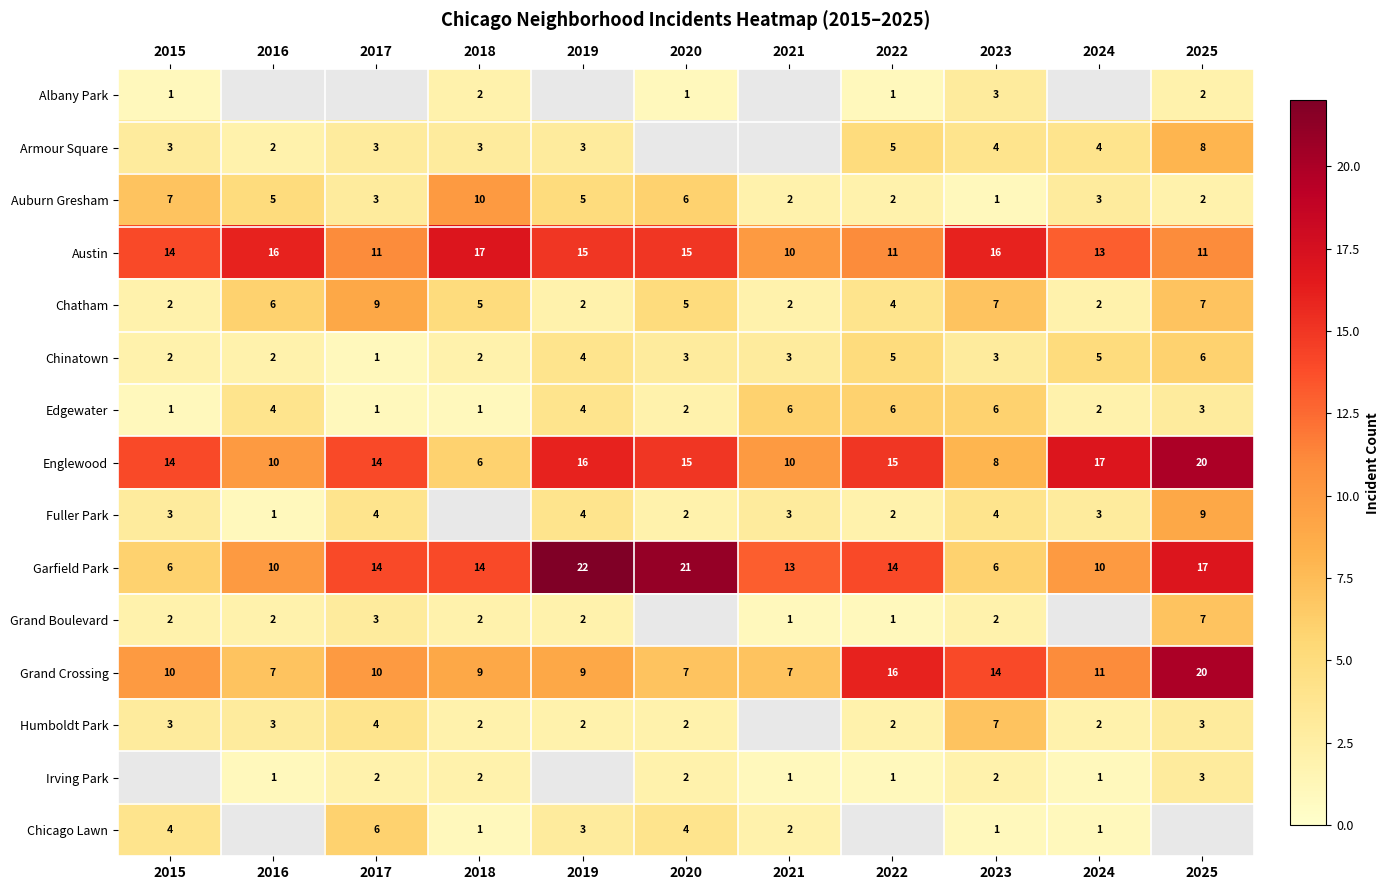

How many data points does each series have?

11